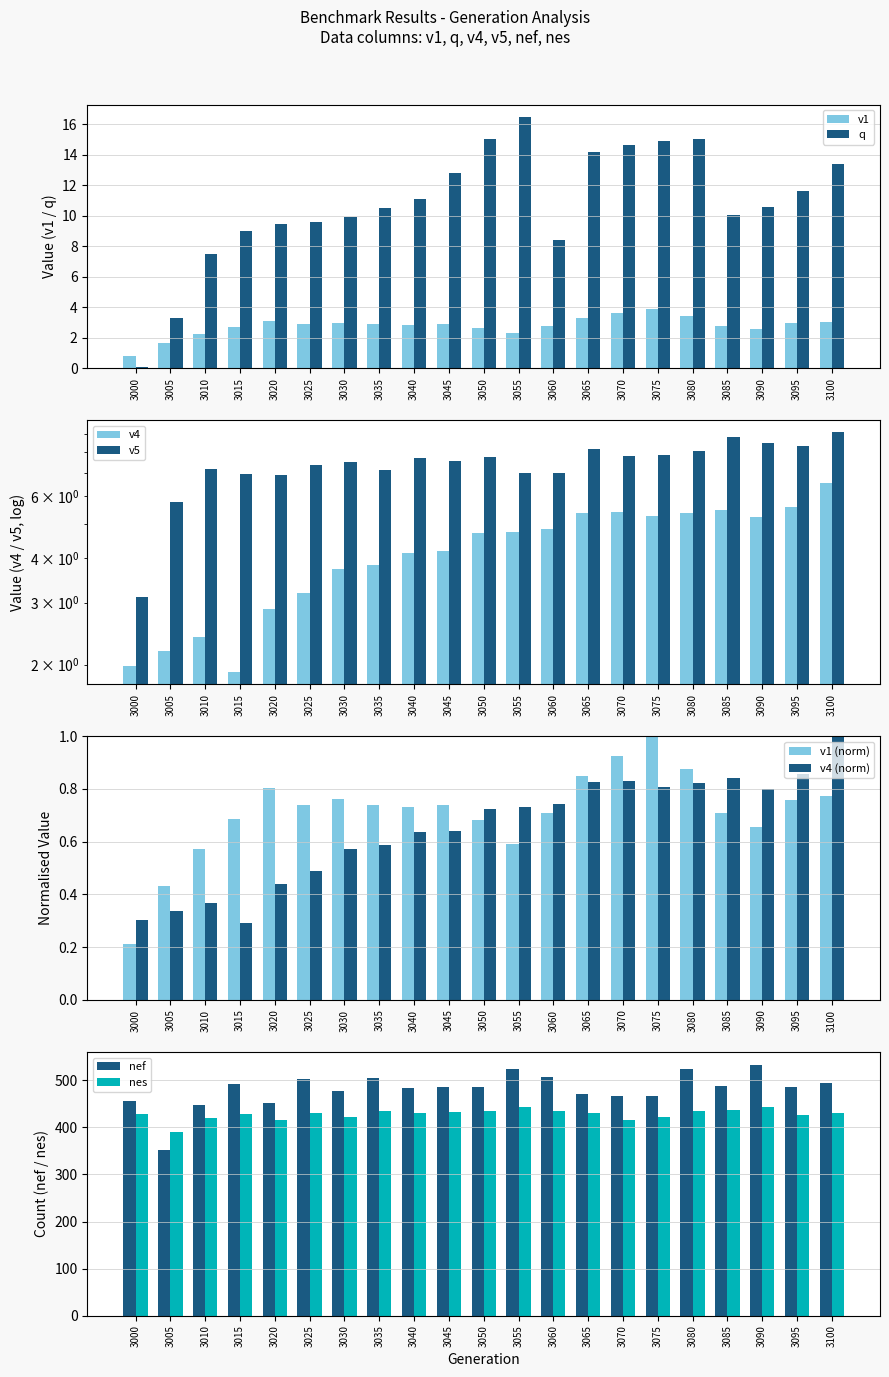

Which series has the widest spread of values?

nef